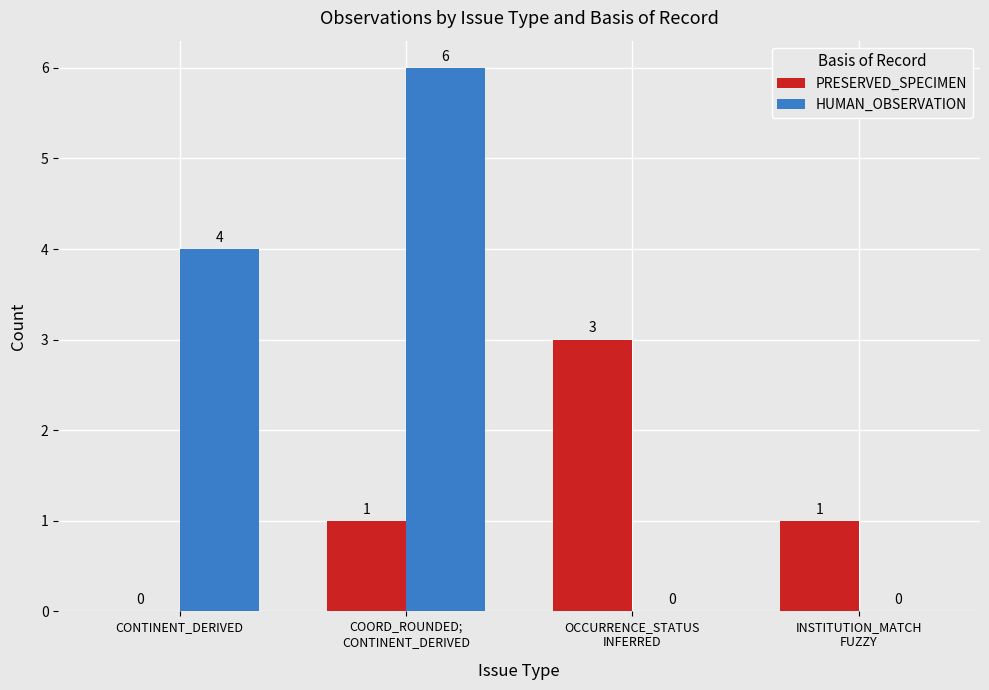

How many positive values does the PRESERVED_SPECIMEN series have?

3